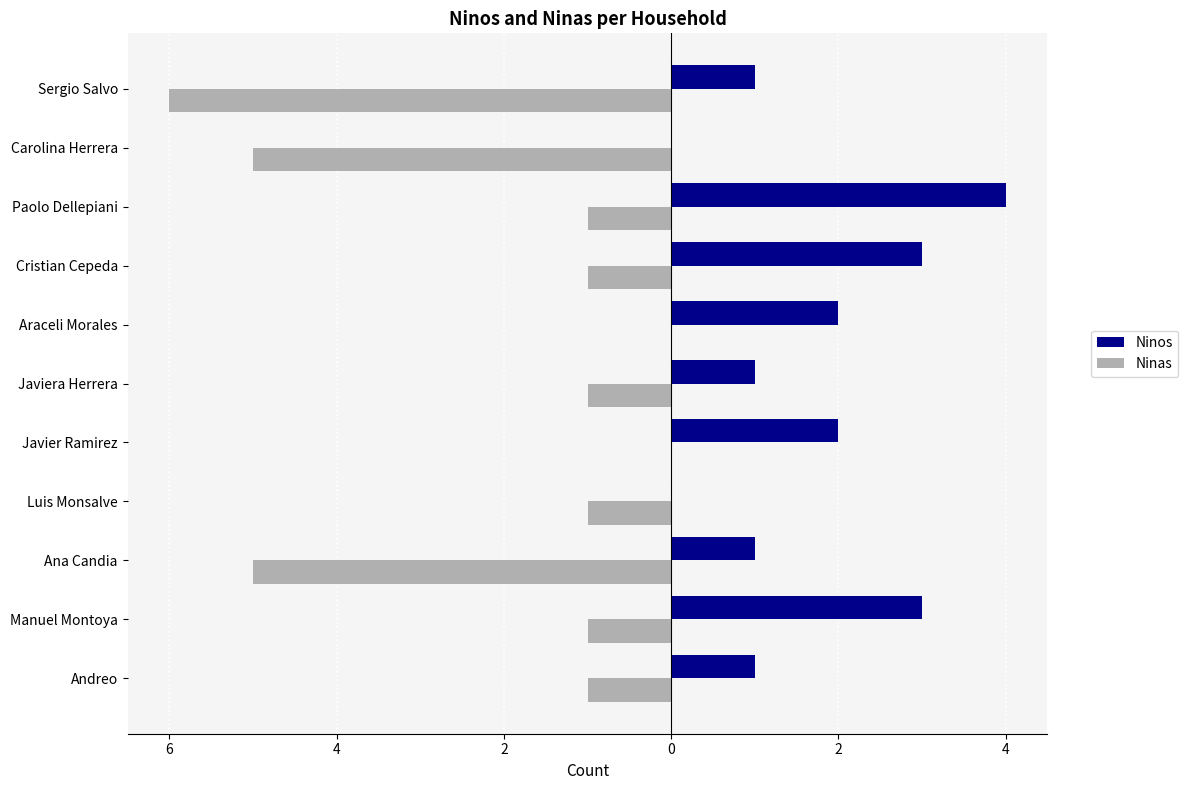

What are all the series names shown in the legend?

Ninos, Ninas